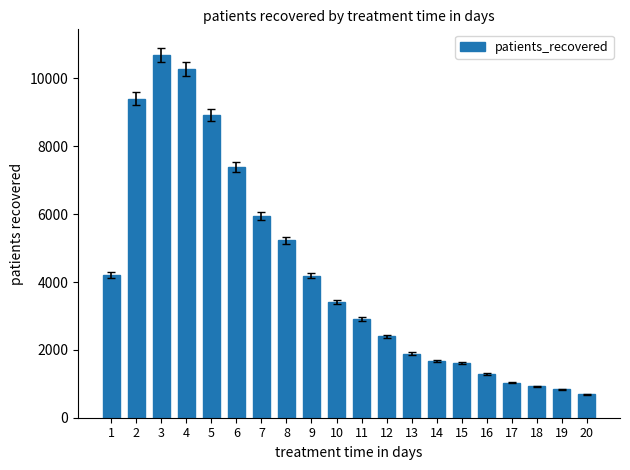

What is the approximate value at 3, to the nearest 50?

10700